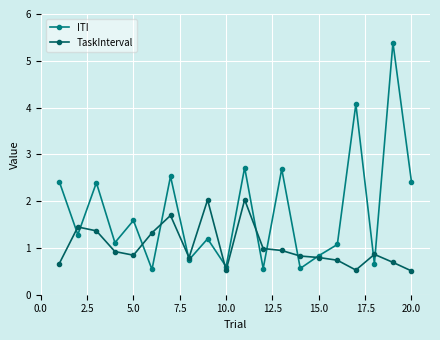

What is the value of the ITI point at the 16th from the left?

1.1